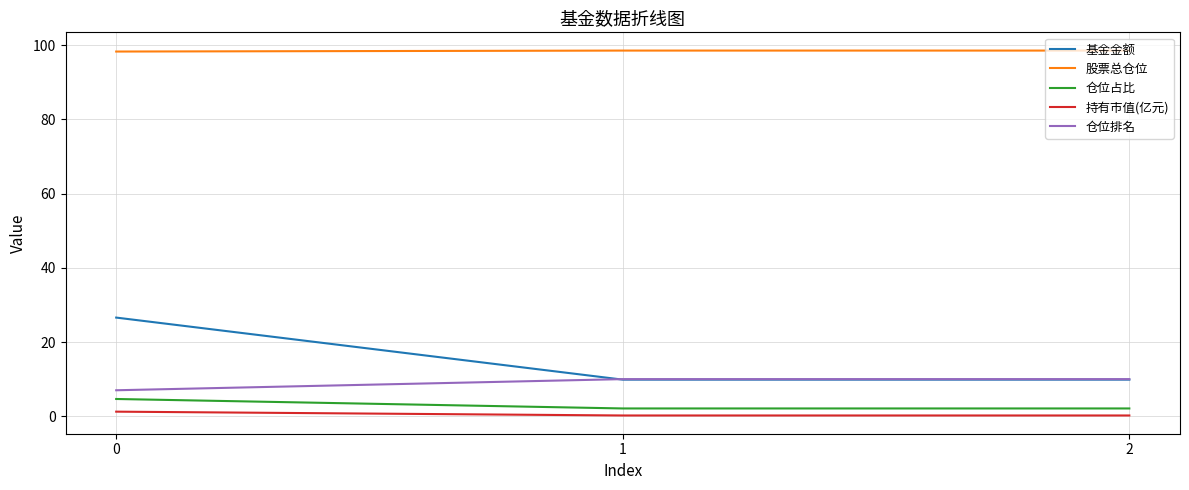

What is the maximum value shown in the chart?

98.5